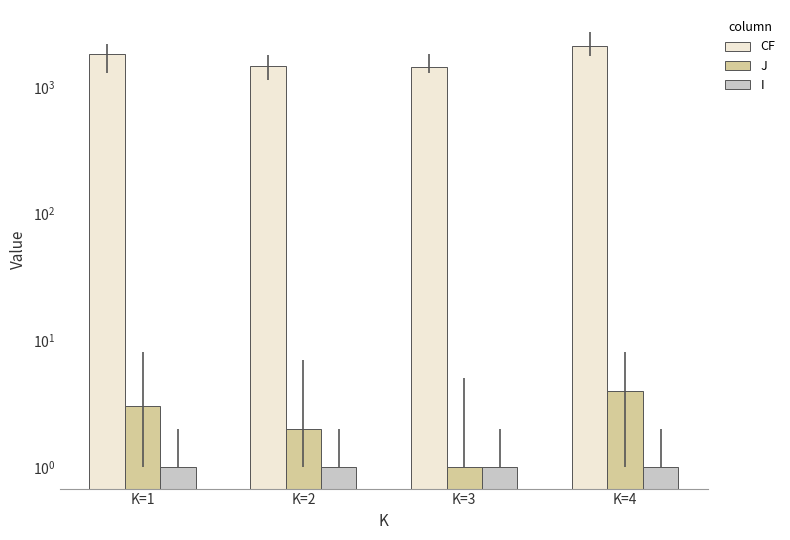

At how many categories does at least one series exceed 1873?

1